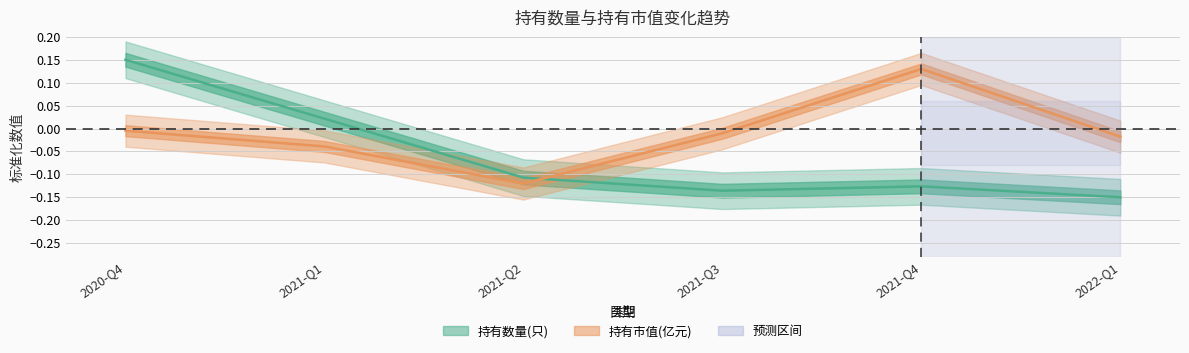

The 持有市值(亿元) series shows -0.1 at 2021-Q1. True or false?

False